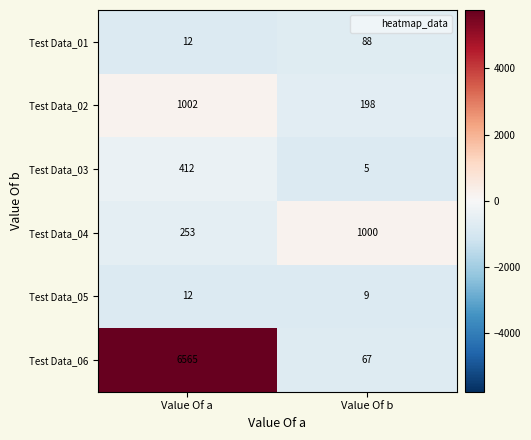

Is it true that Test Data_06 equals 6565 at Value Of a?

True